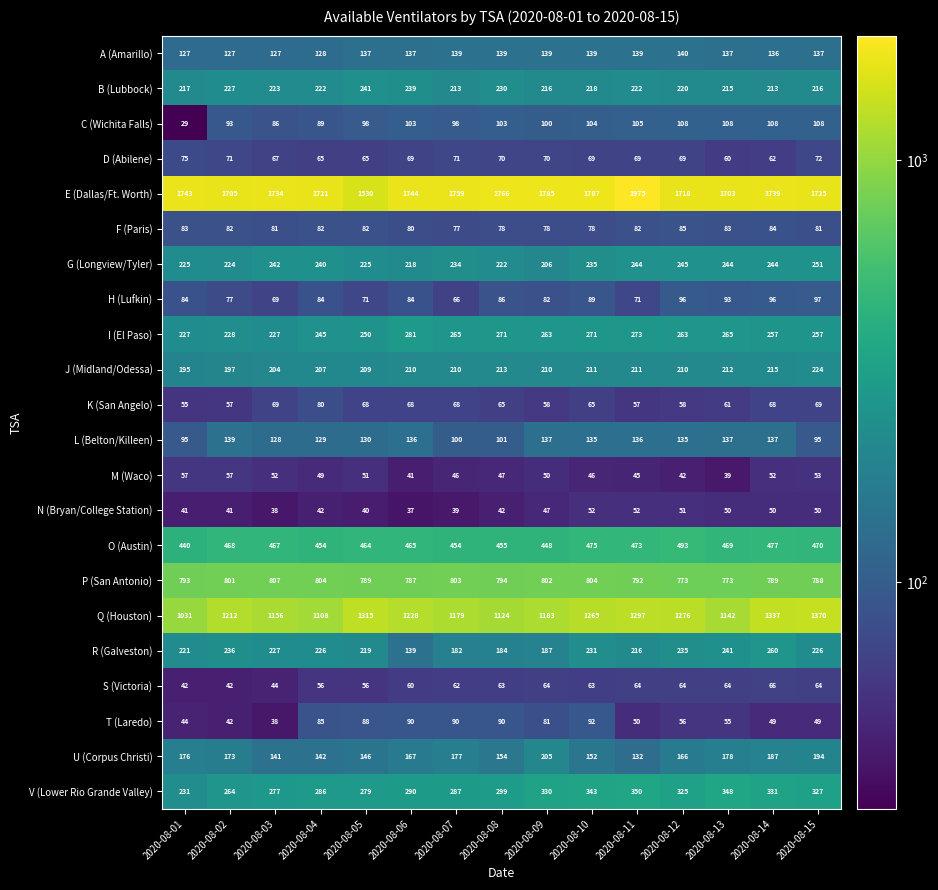

True or false: A (Amarillo) has a value of 205 at 2020-08-01.

False